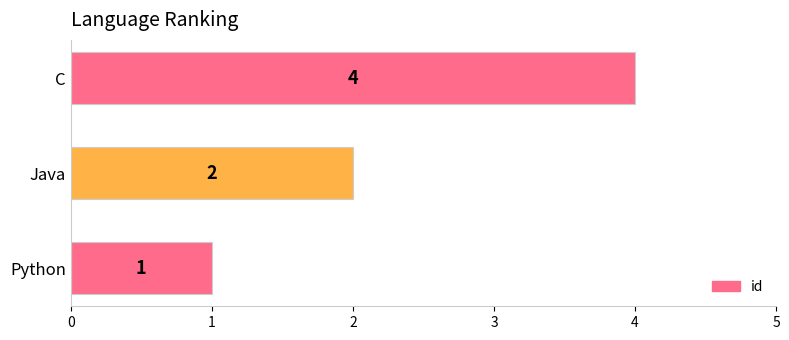

What is the sum of the values at Python and C?

5